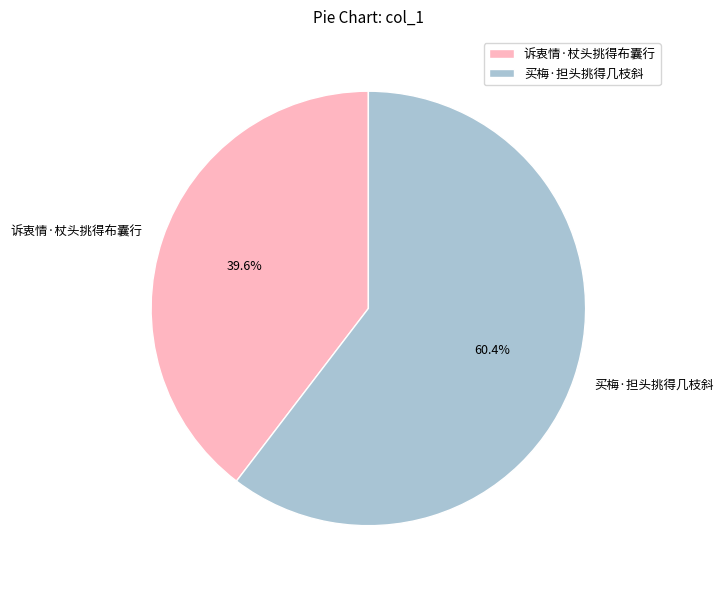

Which category has the smallest portion of the pie?

诉衷情·杖头挑得布囊行